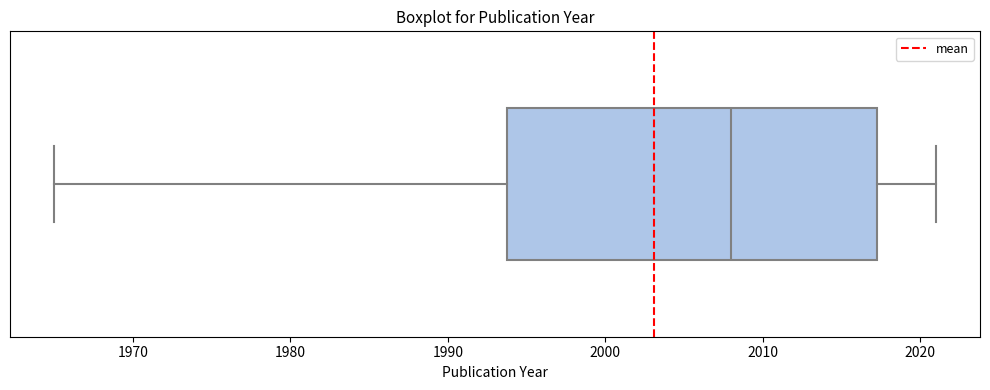

Where does the right whisker of the box end on the x-axis? The values are not printed on the chart, so give them approximately, as read against the axis.

2021